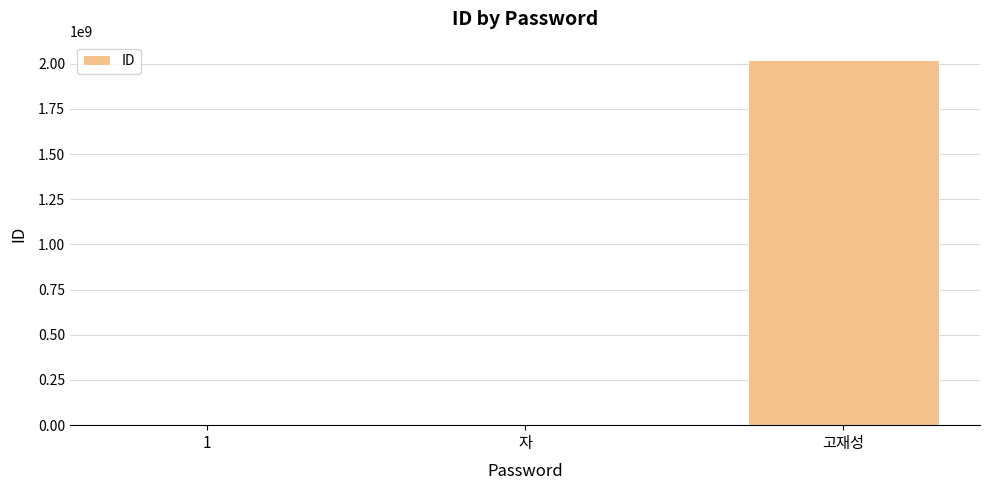

What is the greatest value displayed?

2021603030